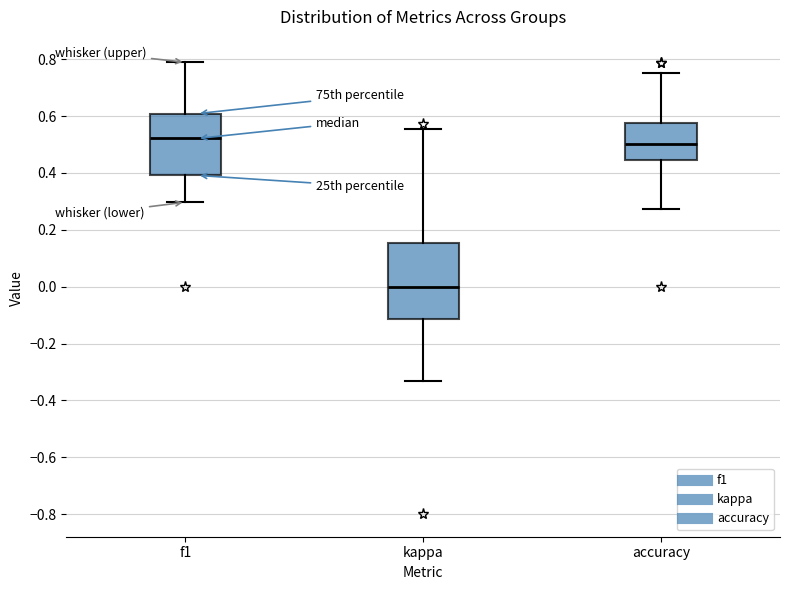

Where does the median line of the box for f1 sit on the y-axis? The values are not printed on the chart, so give them approximately, as read against the axis.

0.52